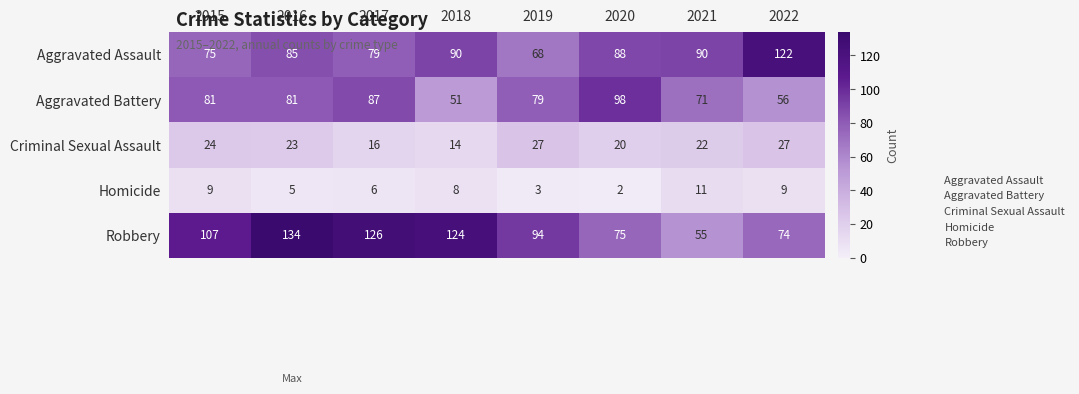

The value of Criminal Sexual Assault at 2019 is 27. True or false?

True